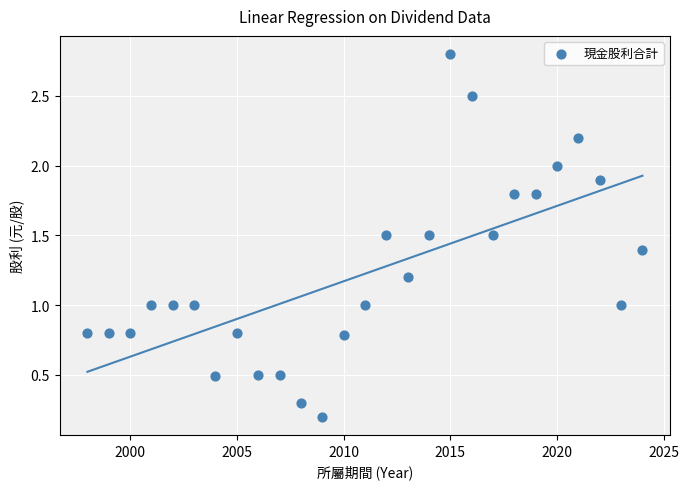

What is the range of X values (max minus min)?

26.0